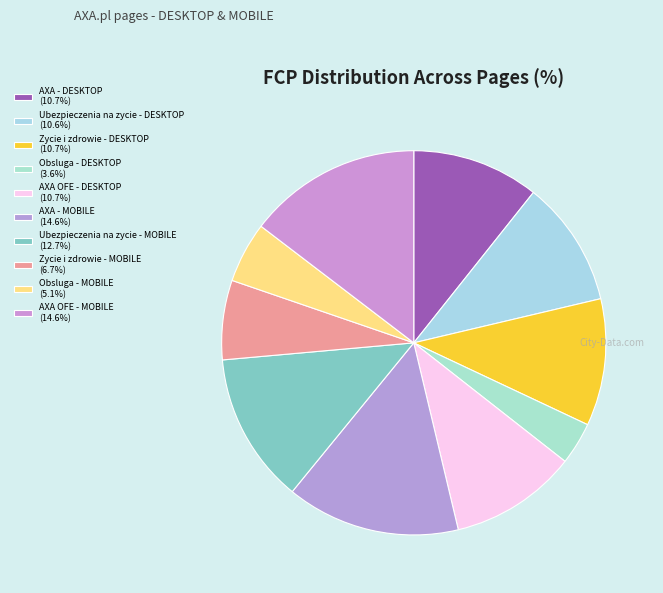

Rank the categories by value from lowest to highest.

Obsluga - DESKTOP, Obsluga - MOBILE, Zycie i zdrowie - MOBILE, Ubezpieczenia na zycie - DESKTOP, AXA - DESKTOP, Zycie i zdrowie - DESKTOP, AXA OFE - DESKTOP, Ubezpieczenia na zycie - MOBILE, AXA - MOBILE, AXA OFE - MOBILE